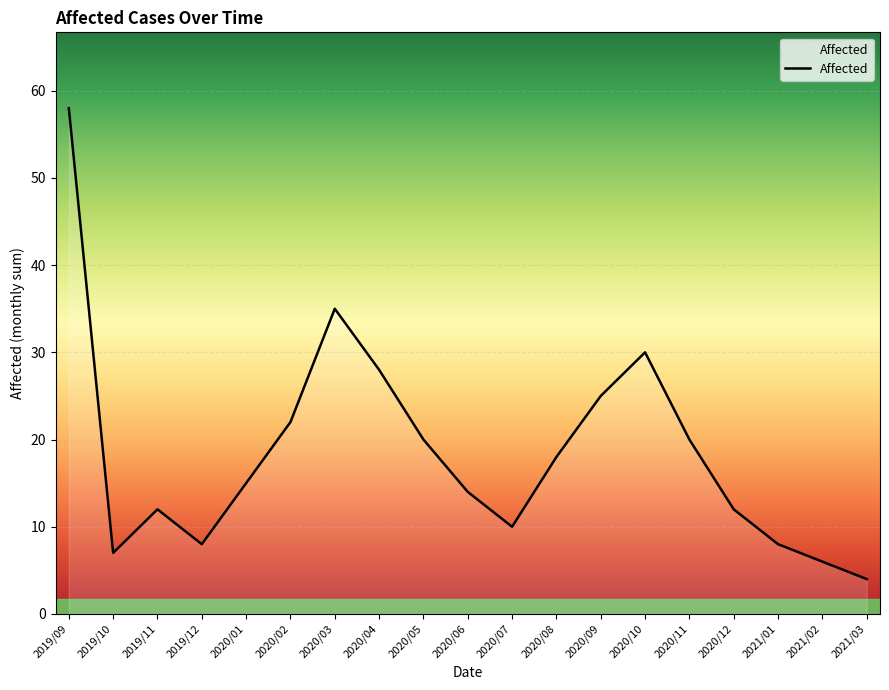

How many lines are shown in the chart?

1